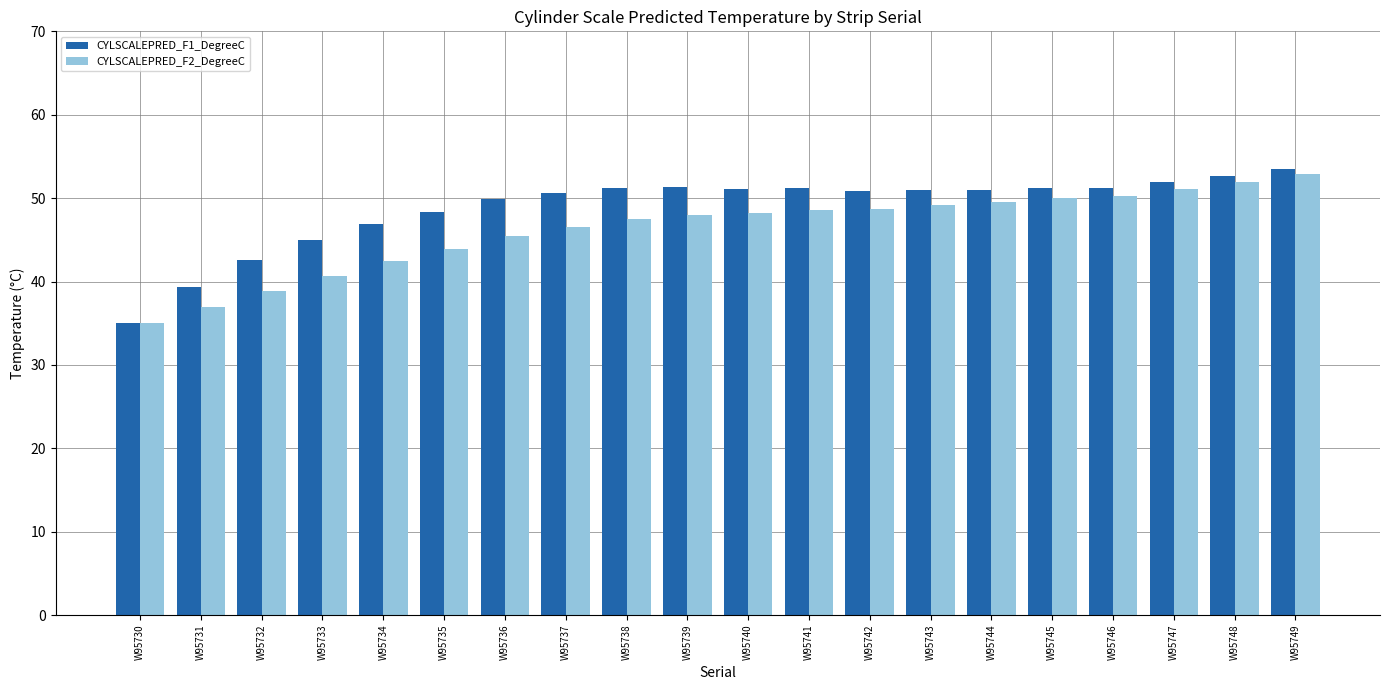

Which series changed the most between W95742 and W95745?

CYLSCALEPRED_F2_DegreeC